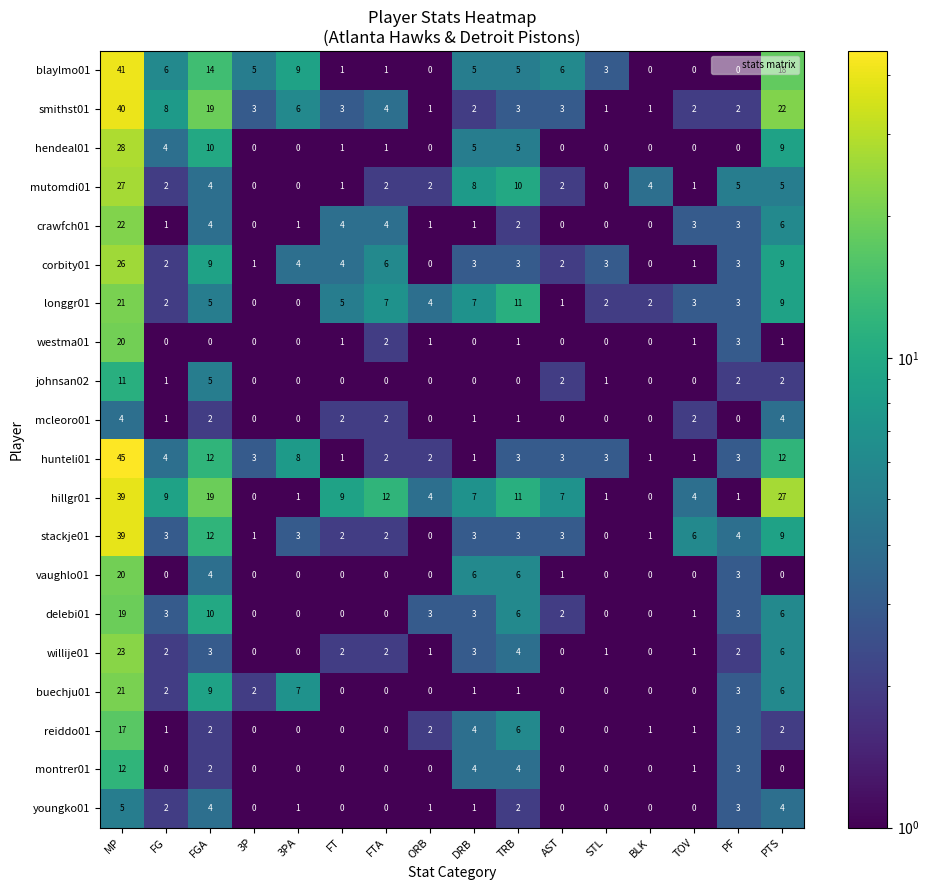

At which label does johnsan02 reach its peak?

MP